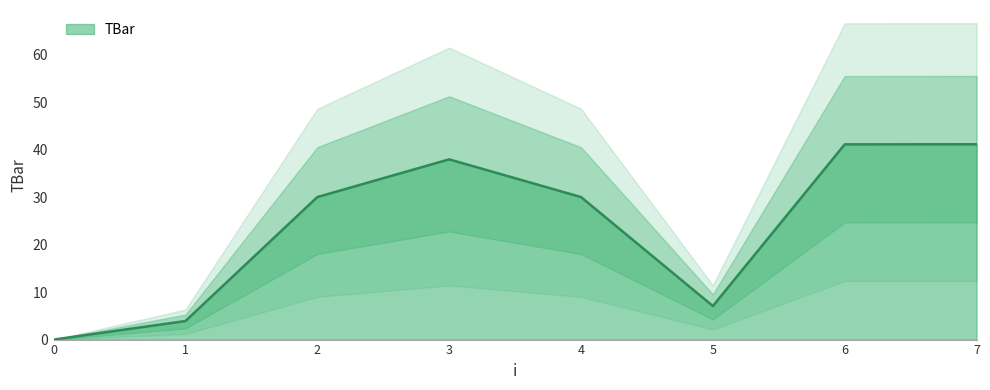

Reading left to right, extract all data points from this chart.

0=0.0	1=3.9	2=30.0	3=37.9	4=30.0	5=7.1	6=41.1	7=41.1